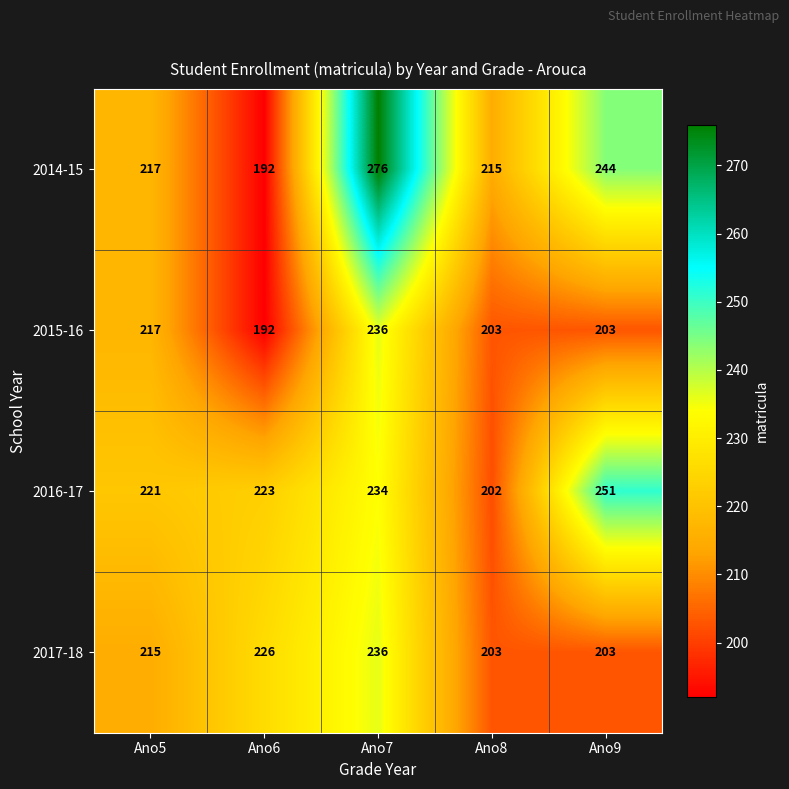

Reading left to right, transcribe all the data shown in this chart.

2014-15: 217	192	276	215	244
2015-16: 217	192	236	203	203
2016-17: 221	223	234	202	251
2017-18: 215	226	236	203	203